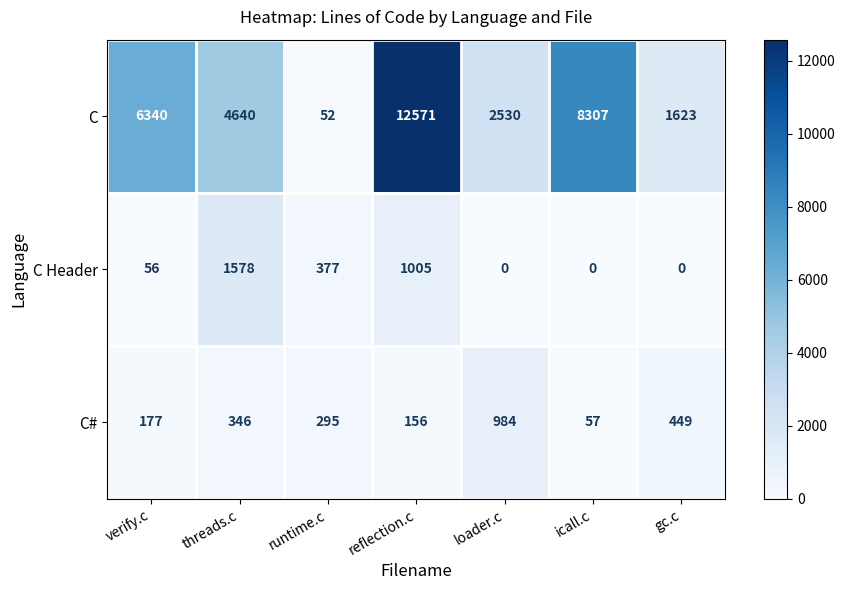

Which series has the largest total across all categories?

C